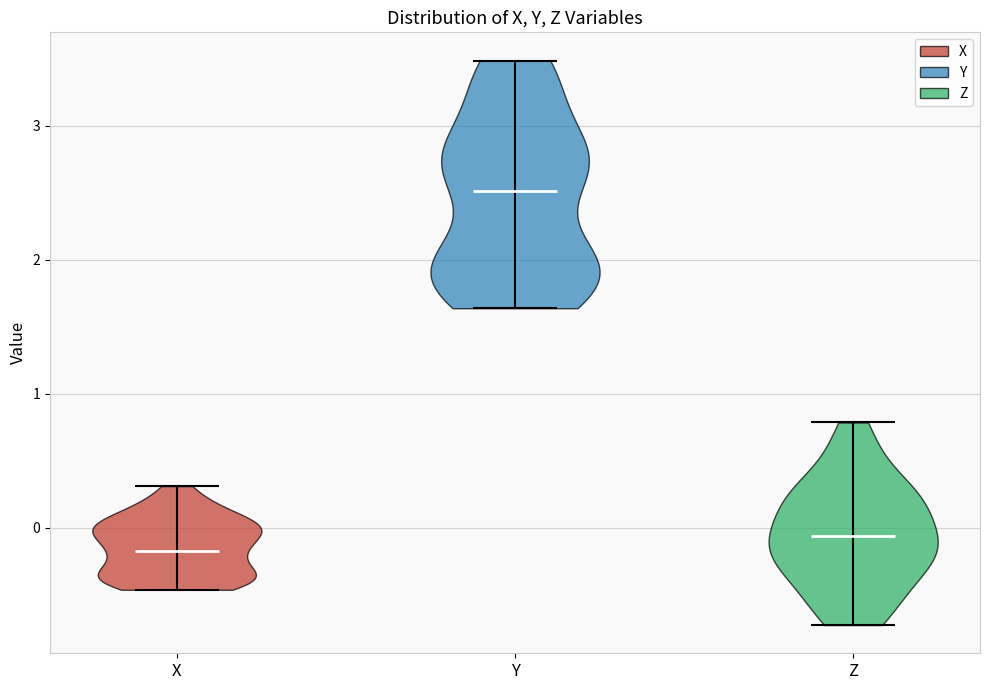

Reading left to right, read every violin against the y-axis: where its median line is, and the lowest and highest points it reaches. The values are not printed on the chart, so give them approximately, as read against the axis.

X: median line -0.2, lowest point -0.5, highest point 0.3
Y: median line 2.5, lowest point 1.6, highest point 3.5
Z: median line -0.1, lowest point -0.7, highest point 0.8